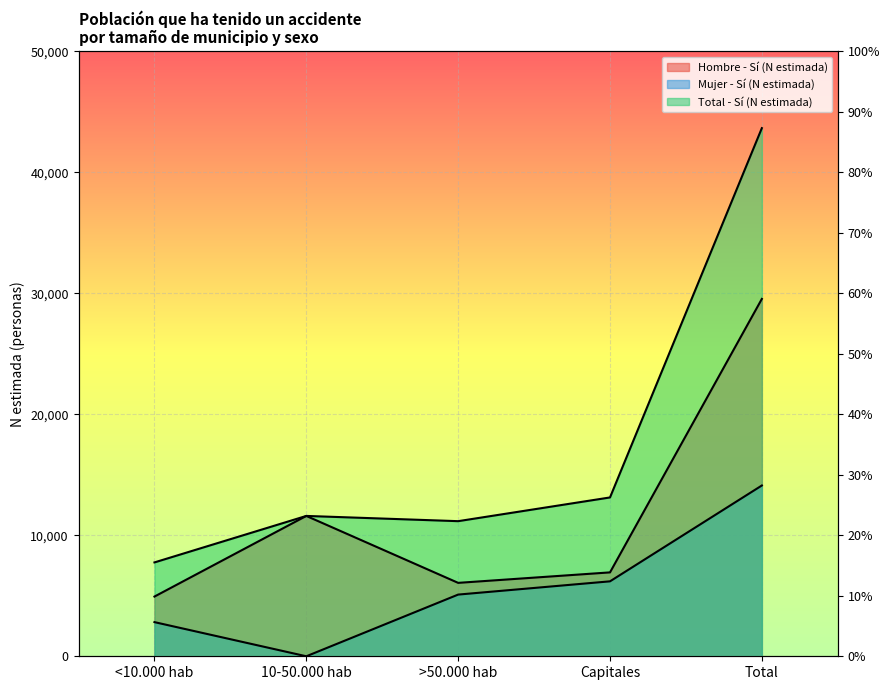

True or false: Total - Sí (N estimada) and Mujer - Sí (N estimada) cross at least once.

False